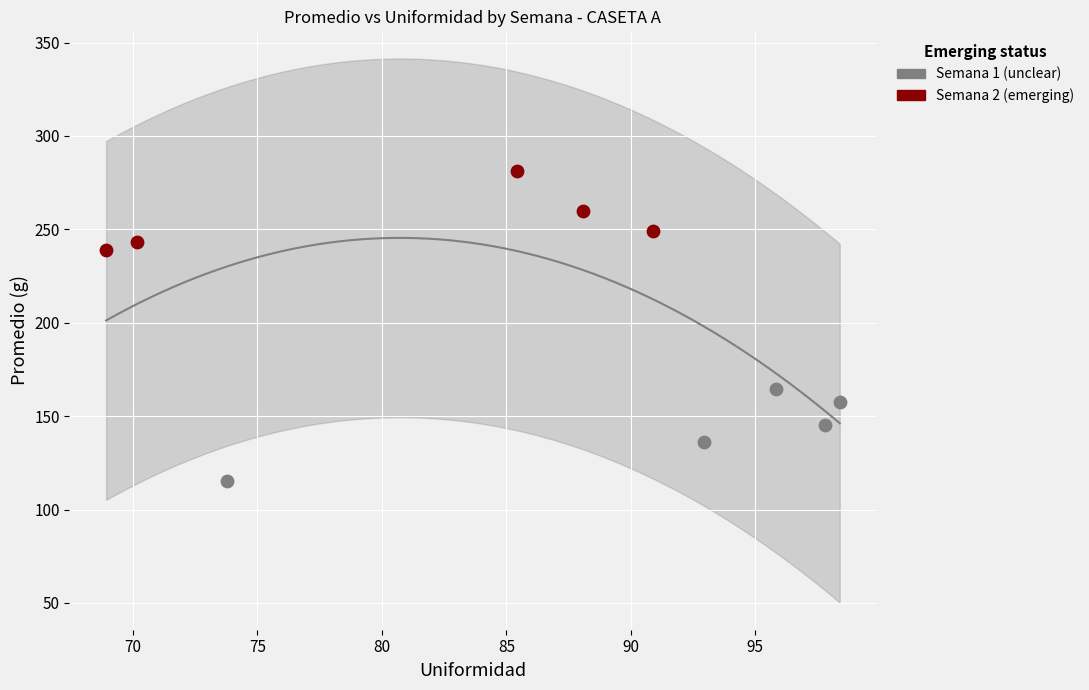

Which series reaches the minimum Y coordinate?

Semana 1 (unclear)